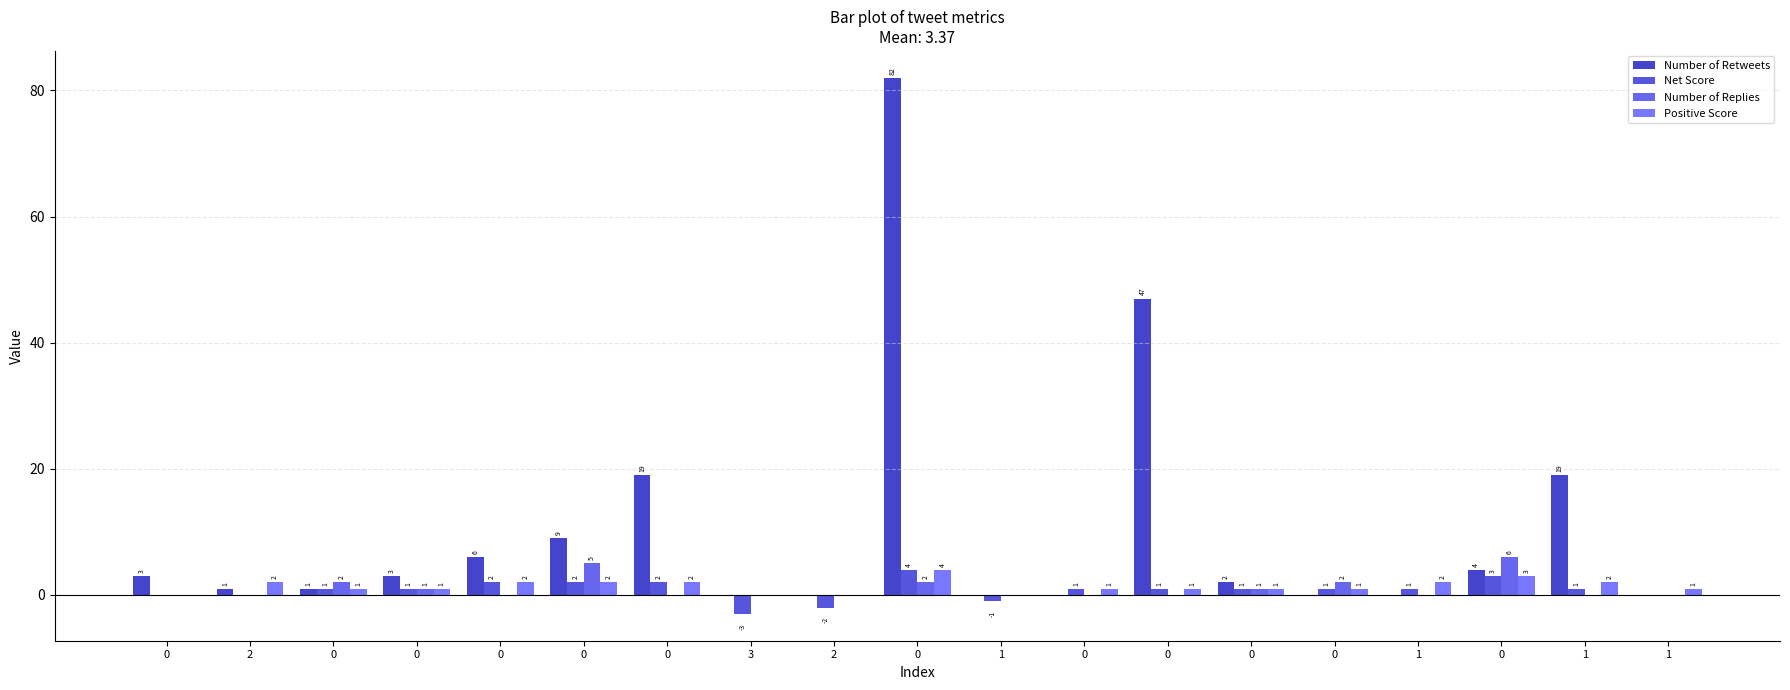

Count the number of categories in the chart.

19